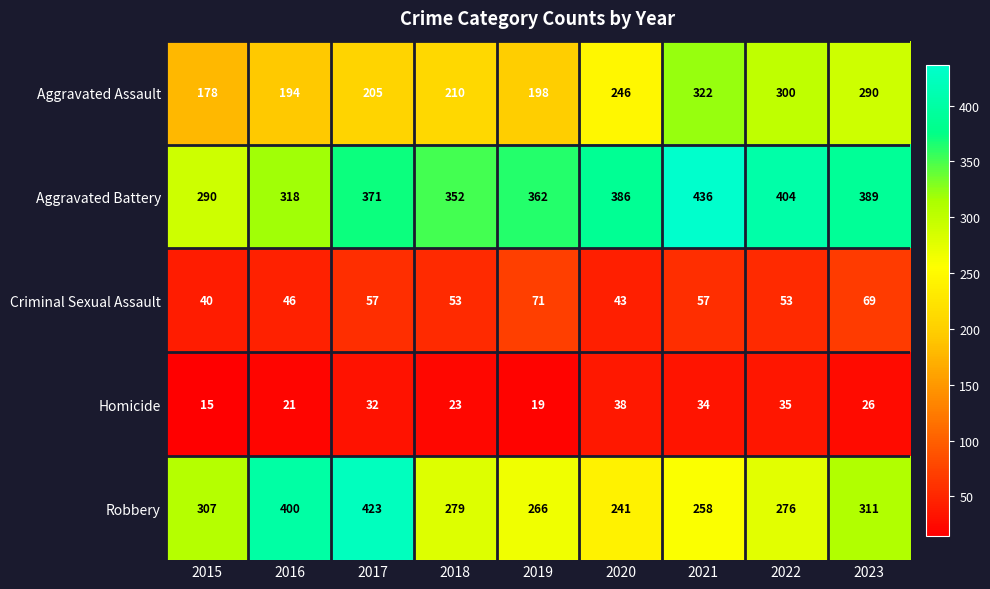

Count the number of data series in this chart.

5